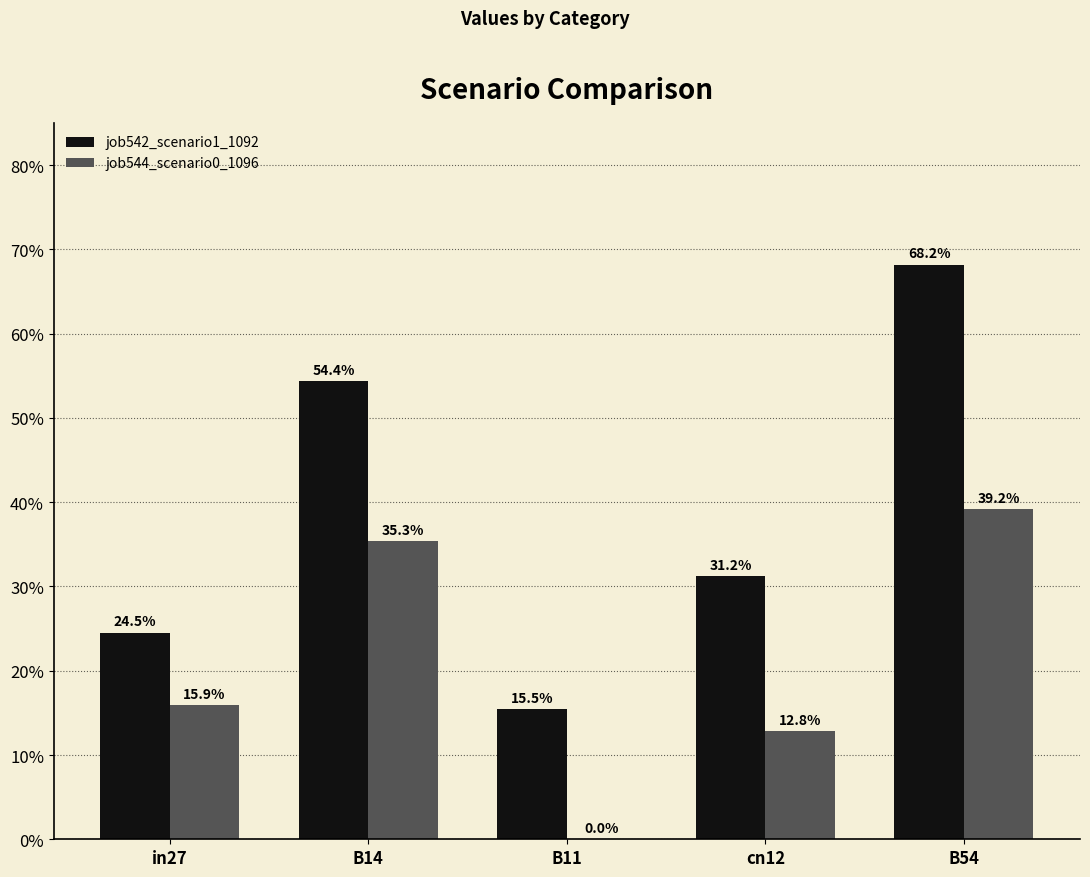

Are the bars grouped side by side (vs. stacked)?

Yes